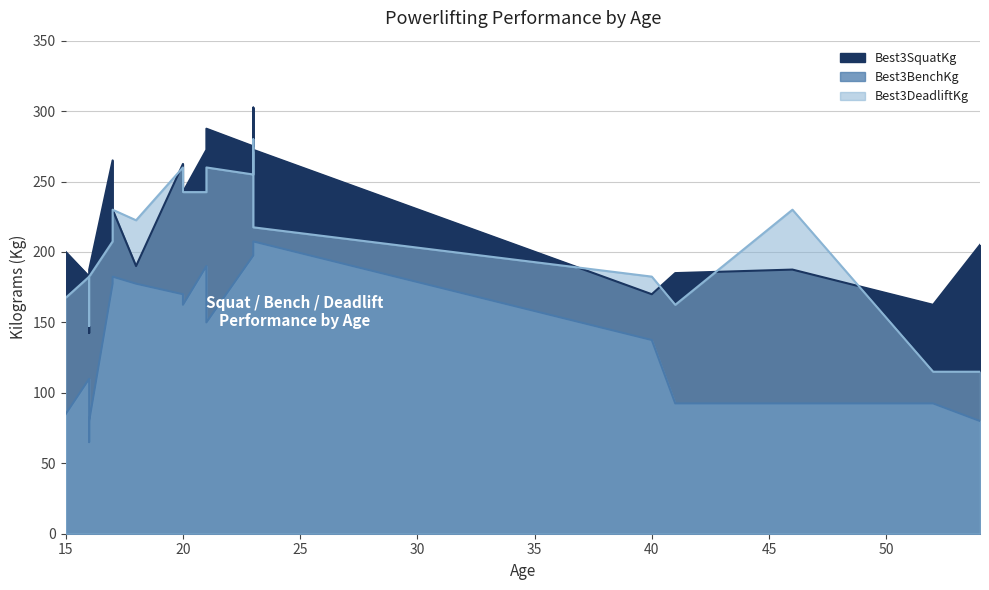

True or false: Best3BenchKg and Best3DeadliftKg intersect in this chart.

False